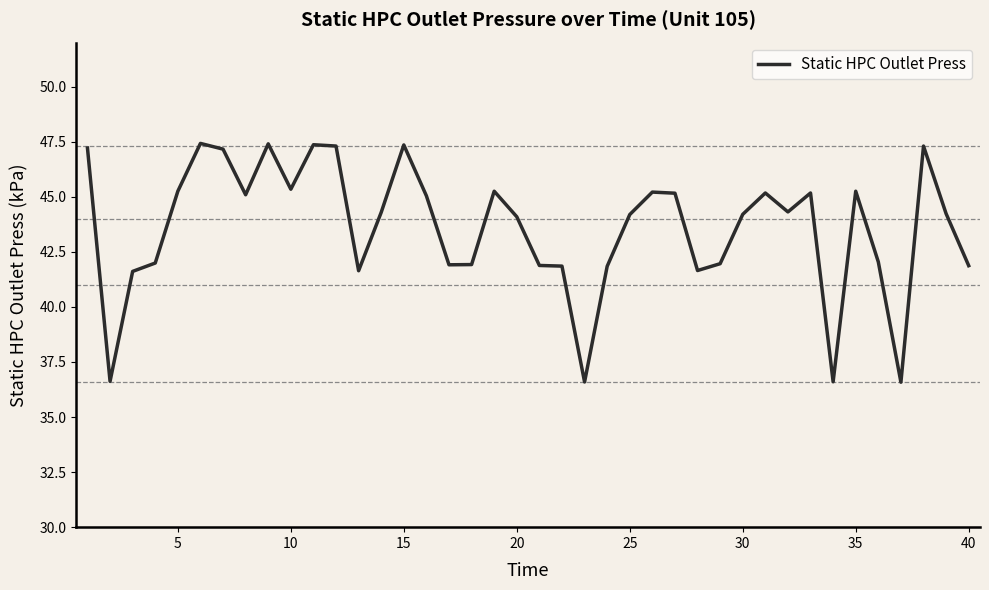

What is the sum of all values?

1744.3